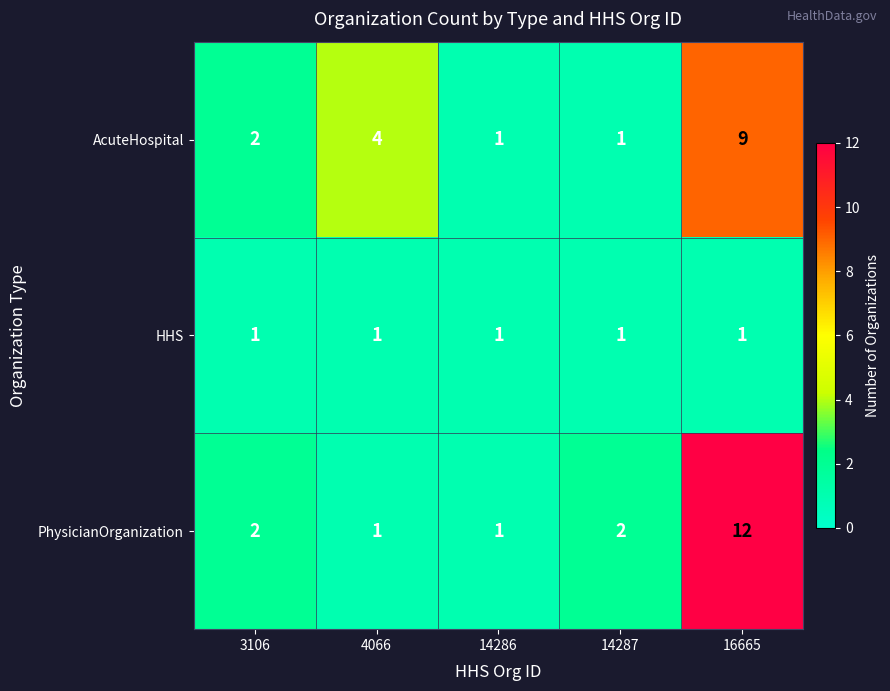

At which category is the sum across all series the highest?

16665